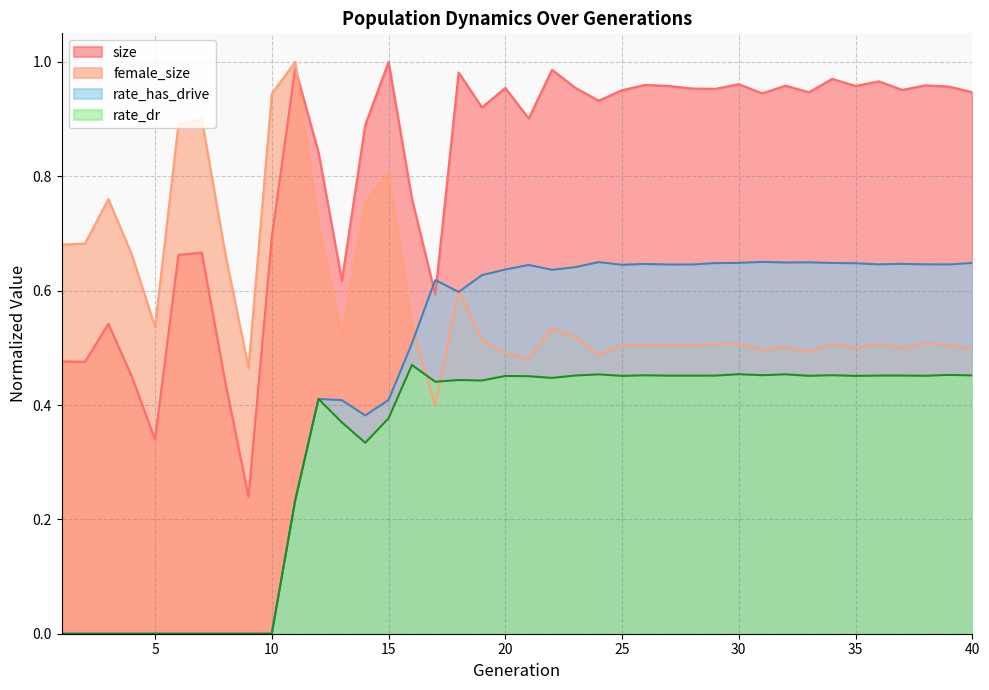

What is the total value across all series at 25?

2.6